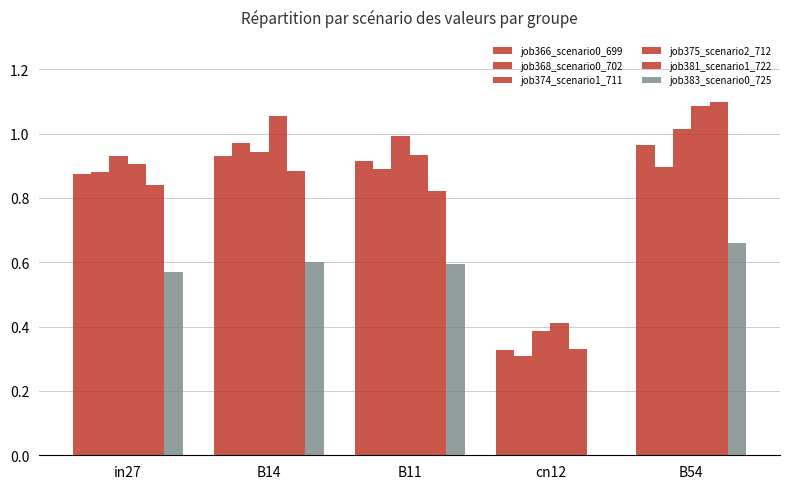

Are the bars horizontal?

No